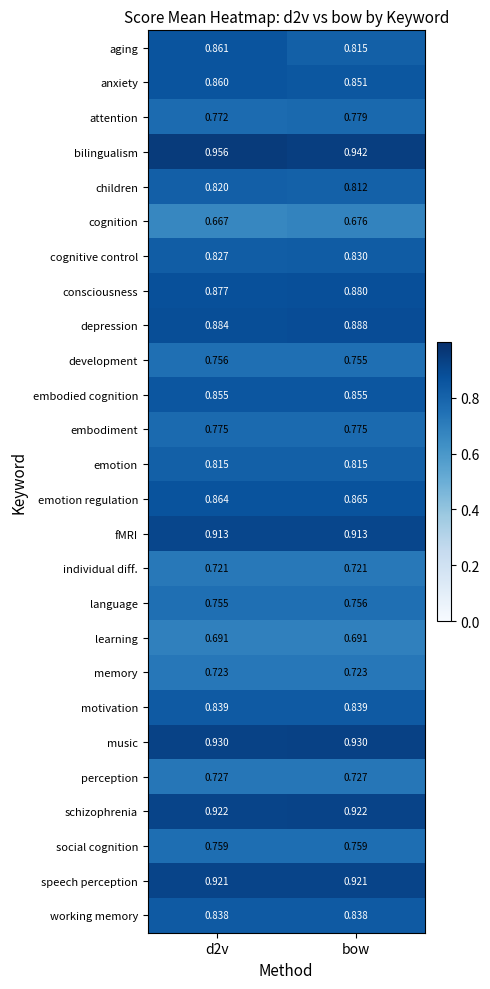

Is the value of children at d2v greater than the value of attention at bow?

Yes